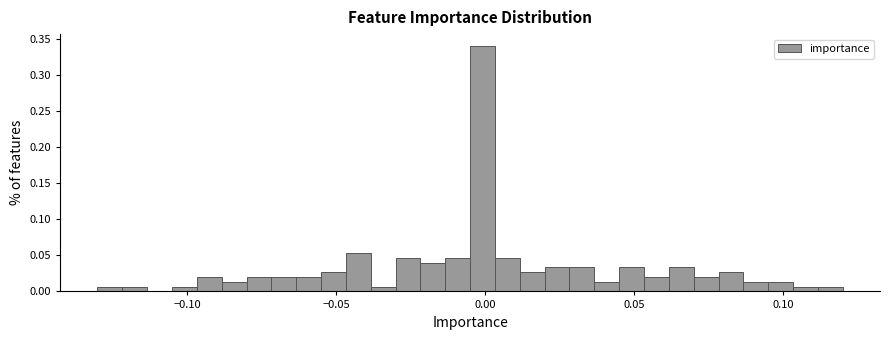

Read against the x-axis, roughly where is the centre of the tallest bar?

0.000